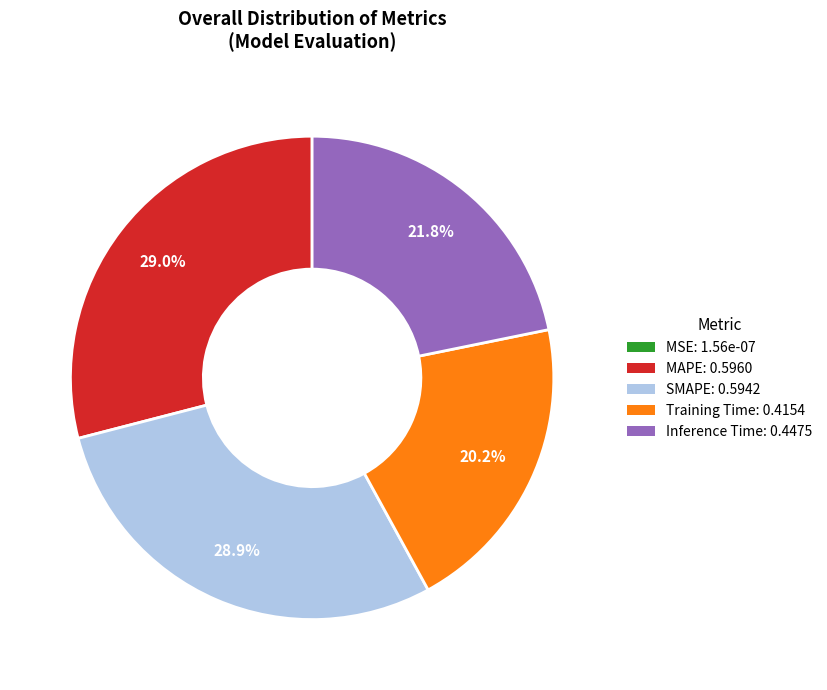

Which has a higher value, Training Time or SMAPE?

SMAPE